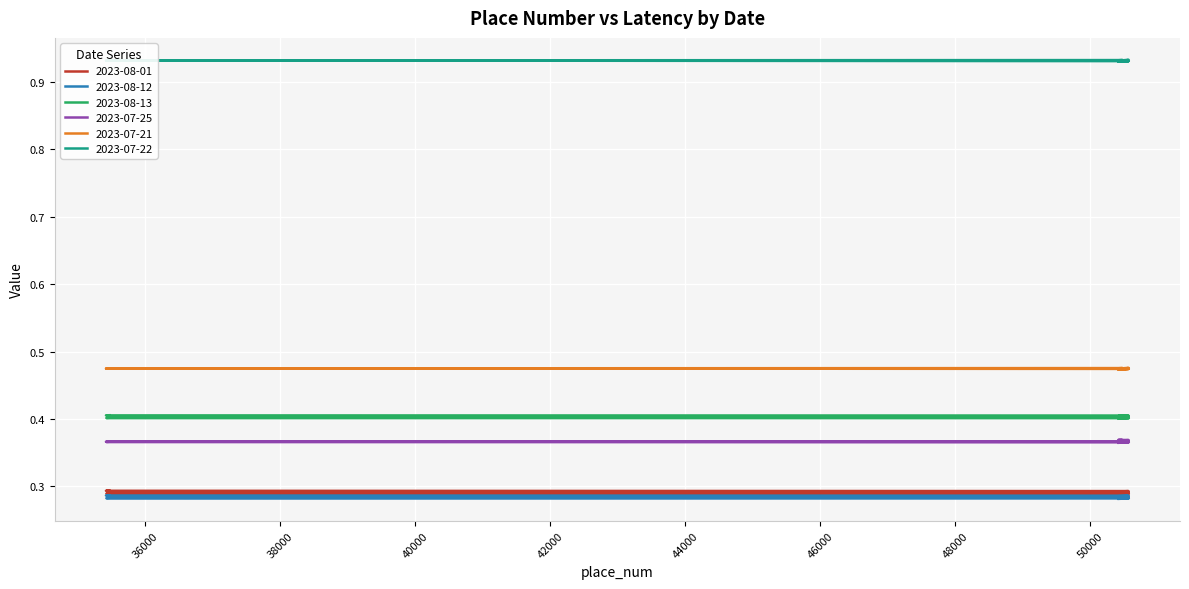

Where is 2023-08-13 nearest to the value 0?

50419